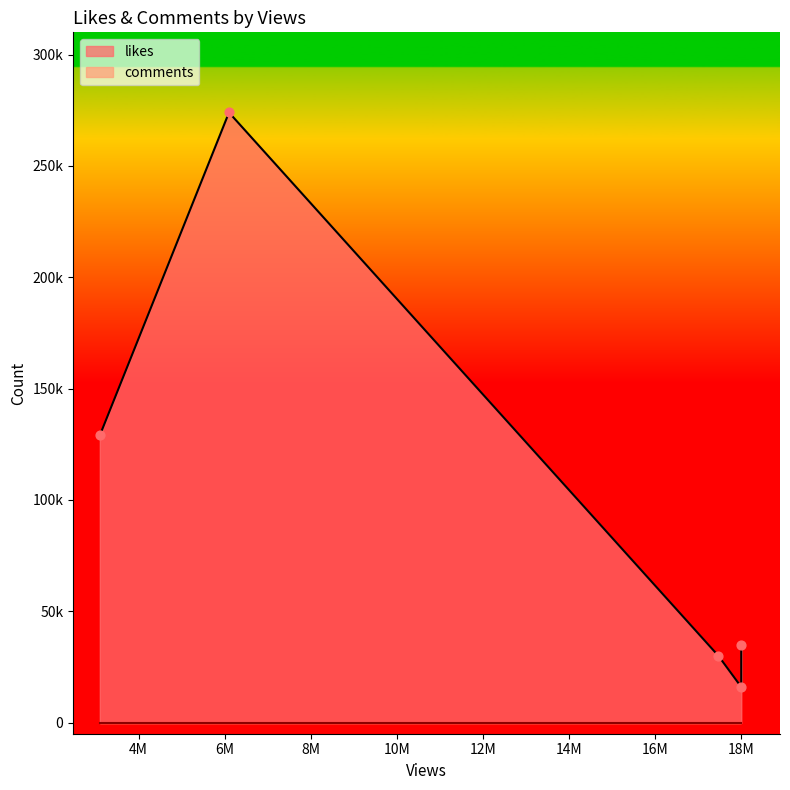

Which series has the largest Y range (max minus min)?

likes